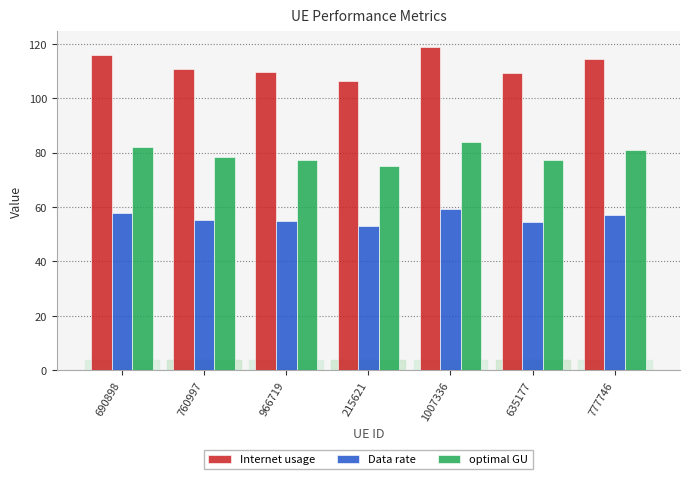

How many series are shown in this chart?

3